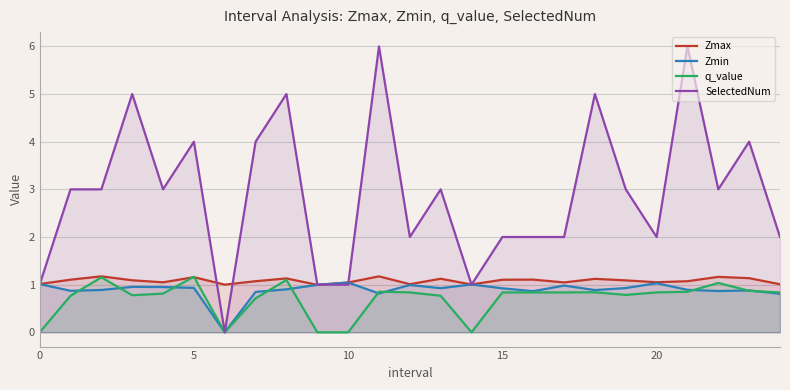

Which series has the largest range (max minus min)?

SelectedNum